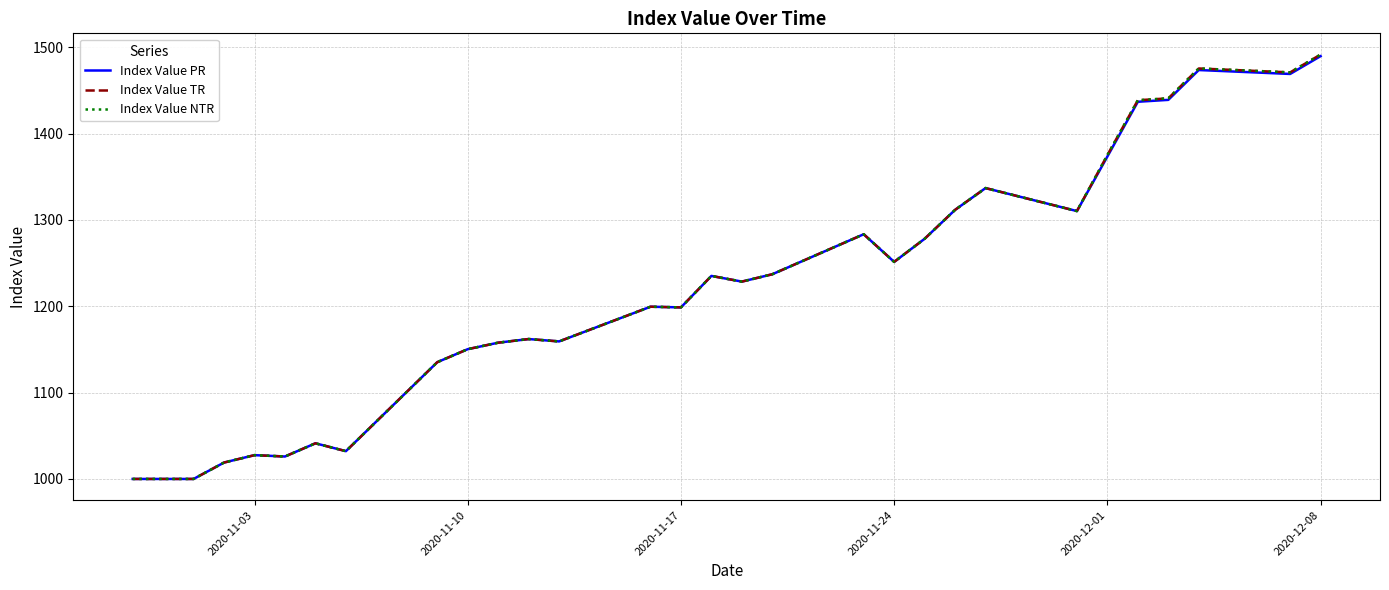

Reading left to right, list all the values displayed in this chart.

Index Value PR: 1000.0	1000.0	1000.0	1019.0	1027.6	1026.0	1041.3	1032.2	1135.3	1150.3	1157.8	1162.1	1159.3	1199.5	1198.7	1235.2	1228.6	1237.1	1283.5	1251.4	1278.2	1311.7	1336.9	1310.3	1373.5	1436.9	1439.1	1473.7	1469.1	1489.8
Index Value TR: 1000.0	1000.0	1000.0	1019.0	1027.6	1026.0	1041.3	1032.2	1135.3	1150.3	1157.8	1162.1	1159.3	1199.5	1198.7	1235.2	1228.6	1237.1	1283.5	1251.4	1278.2	1311.7	1336.9	1310.3	1375.2	1438.7	1440.9	1475.5	1470.9	1491.6
Index Value NTR: 1000.0	1000.0	1000.0	1019.0	1027.6	1026.0	1041.3	1032.2	1135.3	1150.3	1157.8	1162.1	1159.3	1199.5	1198.7	1235.2	1228.6	1237.1	1283.5	1251.4	1278.2	1311.7	1336.9	1310.3	1375.2	1438.7	1440.9	1475.5	1470.9	1491.6